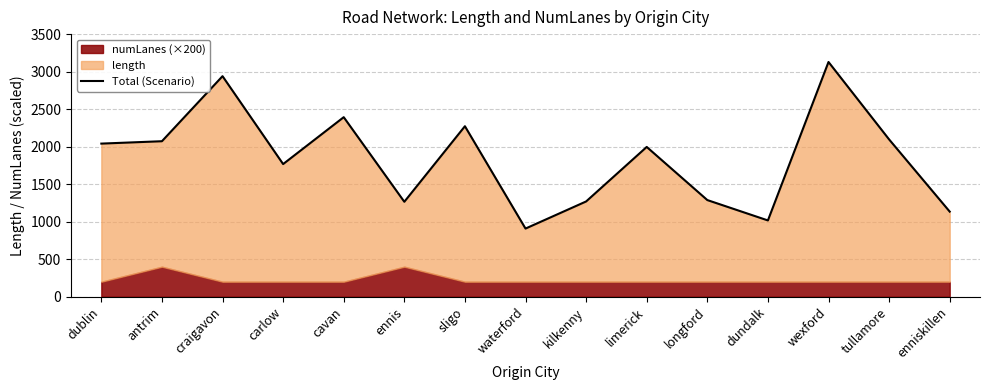

Where is the first local maximum?

craigavon